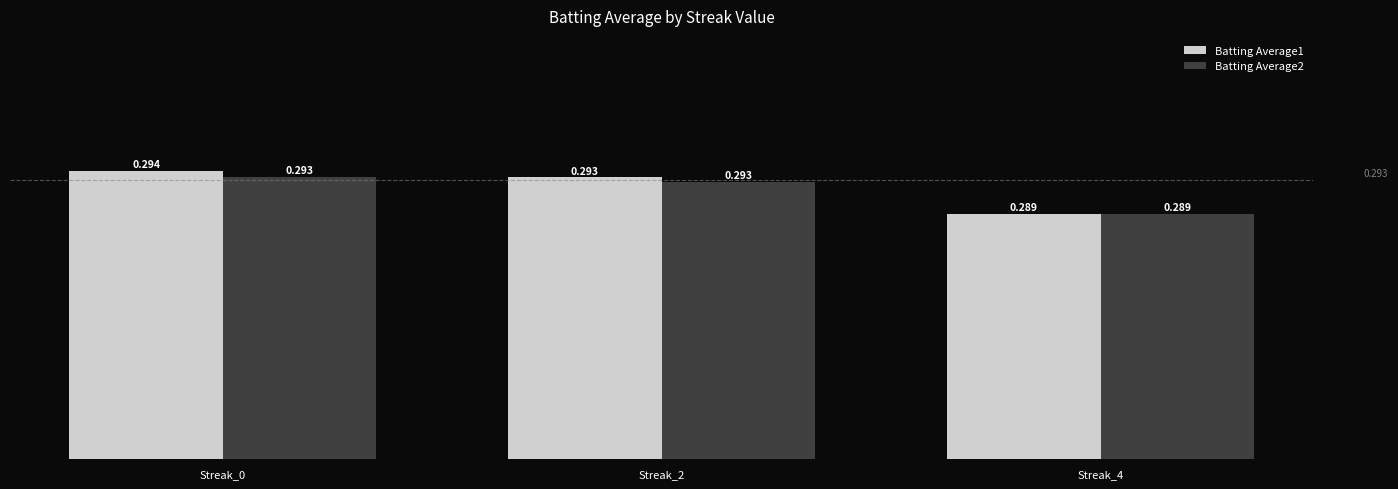

How many distinct data groups are displayed?

2